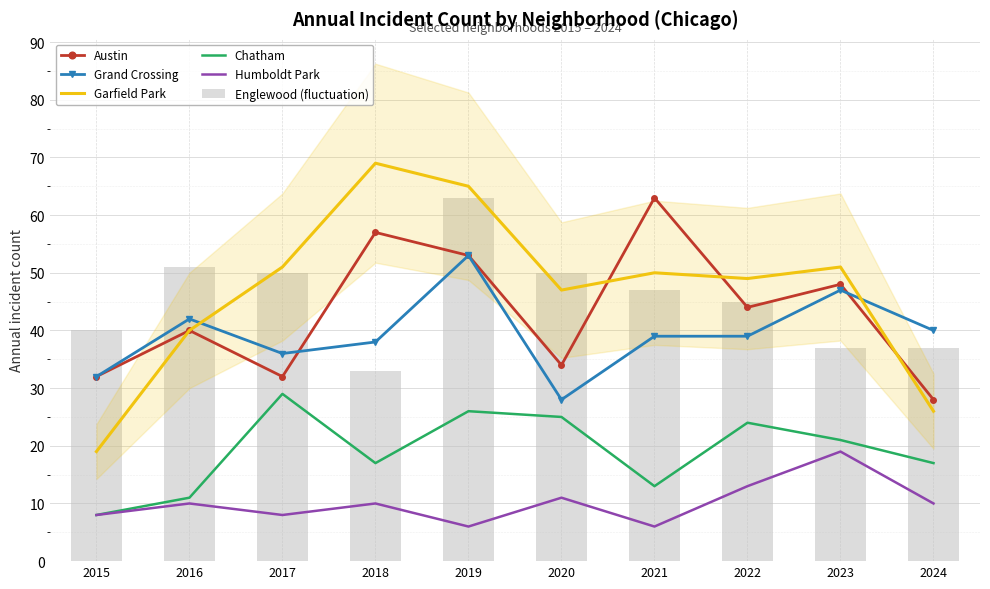

Reading right to left, transcribe all the data shown in this chart.

Austin: 2024=28	2023=48	2022=44	2021=63	2020=34	2019=53	2018=57	2017=32	2016=40	2015=32
Grand Crossing: 2024=40	2023=47	2022=39	2021=39	2020=28	2019=53	2018=38	2017=36	2016=42	2015=32
Garfield Park: 2024=26	2023=51	2022=49	2021=50	2020=47	2019=65	2018=69	2017=51	2016=40	2015=19
Chatham: 2024=17	2023=21	2022=24	2021=13	2020=25	2019=26	2018=17	2017=29	2016=11	2015=8
Humboldt Park: 2024=10	2023=19	2022=13	2021=6	2020=11	2019=6	2018=10	2017=8	2016=10	2015=8
Englewood (fluctuation): 2024=37	2023=37	2022=45	2021=47	2020=50	2019=63	2018=33	2017=50	2016=51	2015=40